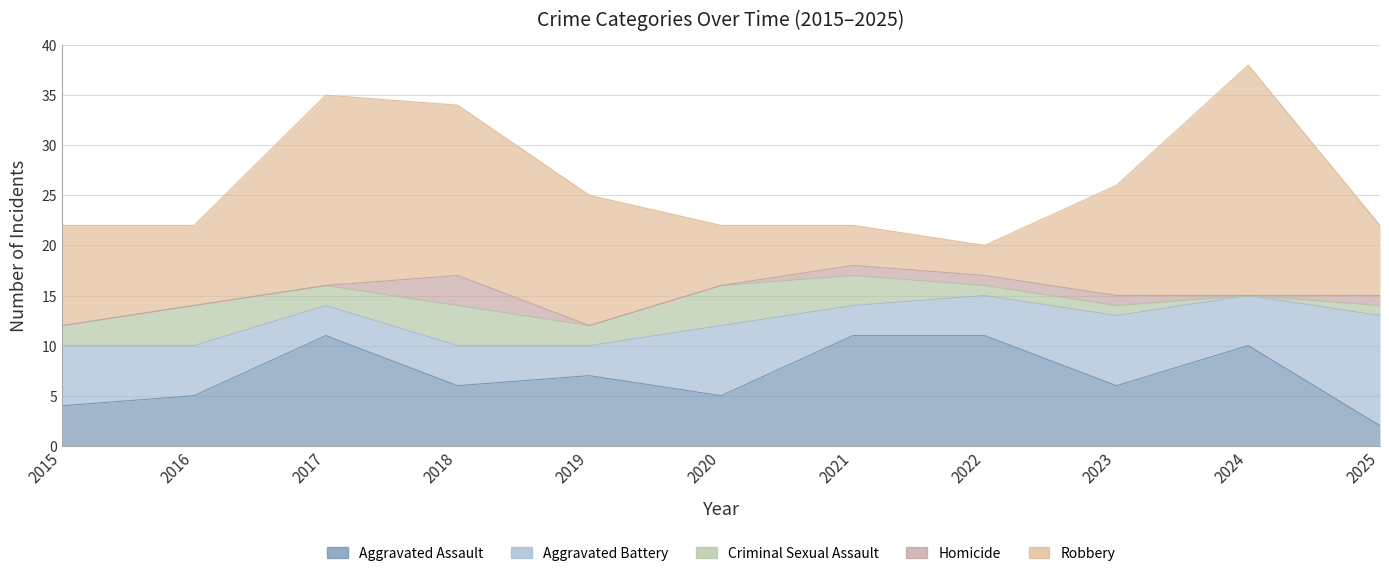

What is the average value of the Criminal Sexual Assault series?

2